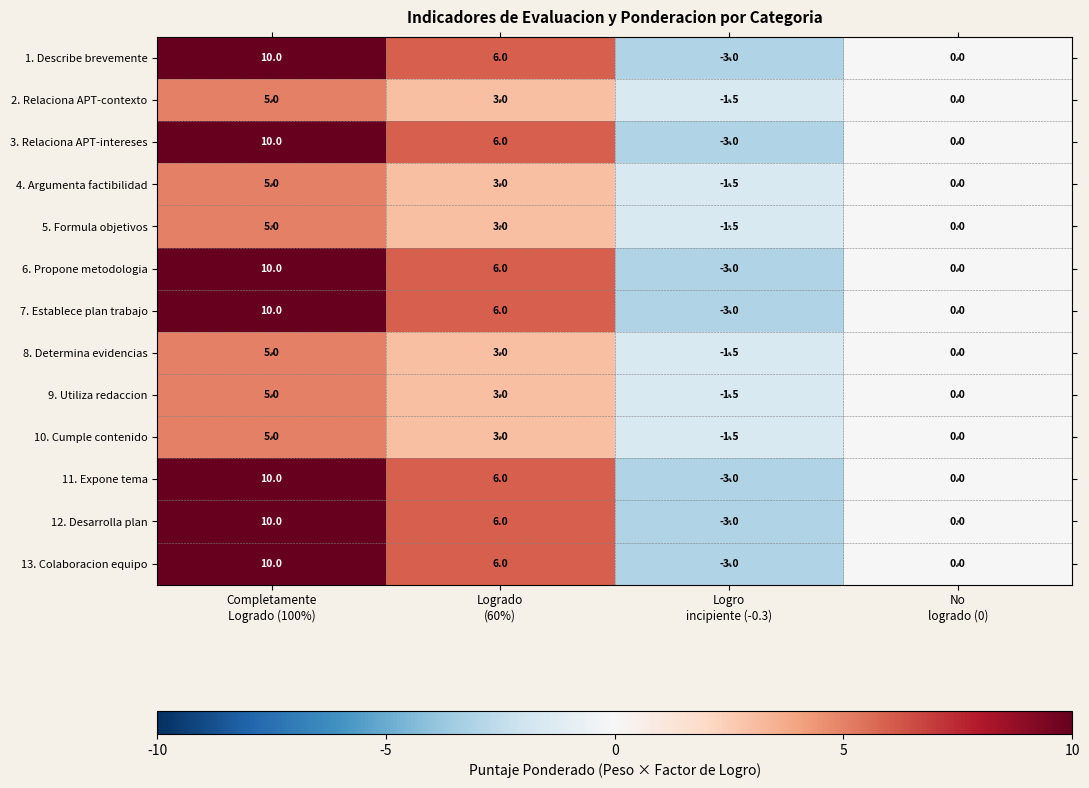

What is the highest value of the 2. Relaciona APT-contexto series?

5.0